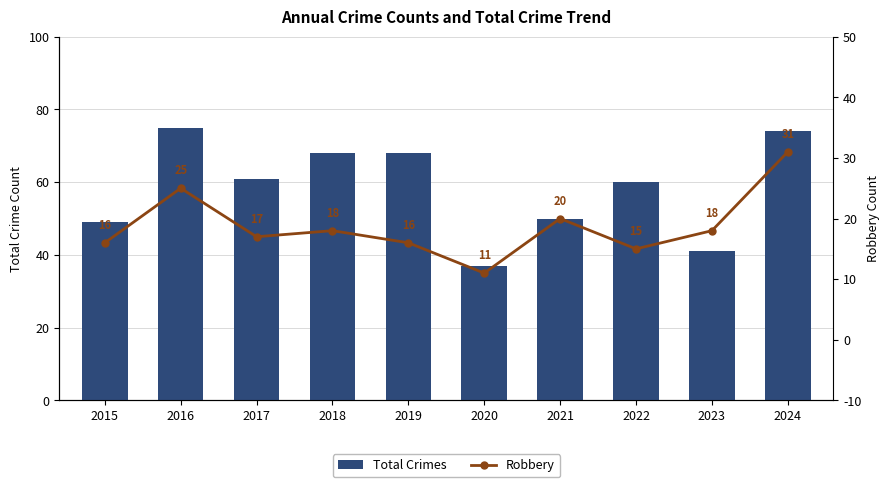

Reading right to left, what are all the values shown in this chart?

Total Crimes: 2024=74	2023=41	2022=60	2021=50	2020=37	2019=68	2018=68	2017=61	2016=75	2015=49
Robbery: 2024=31	2023=18	2022=15	2021=20	2020=11	2019=16	2018=18	2017=17	2016=25	2015=16